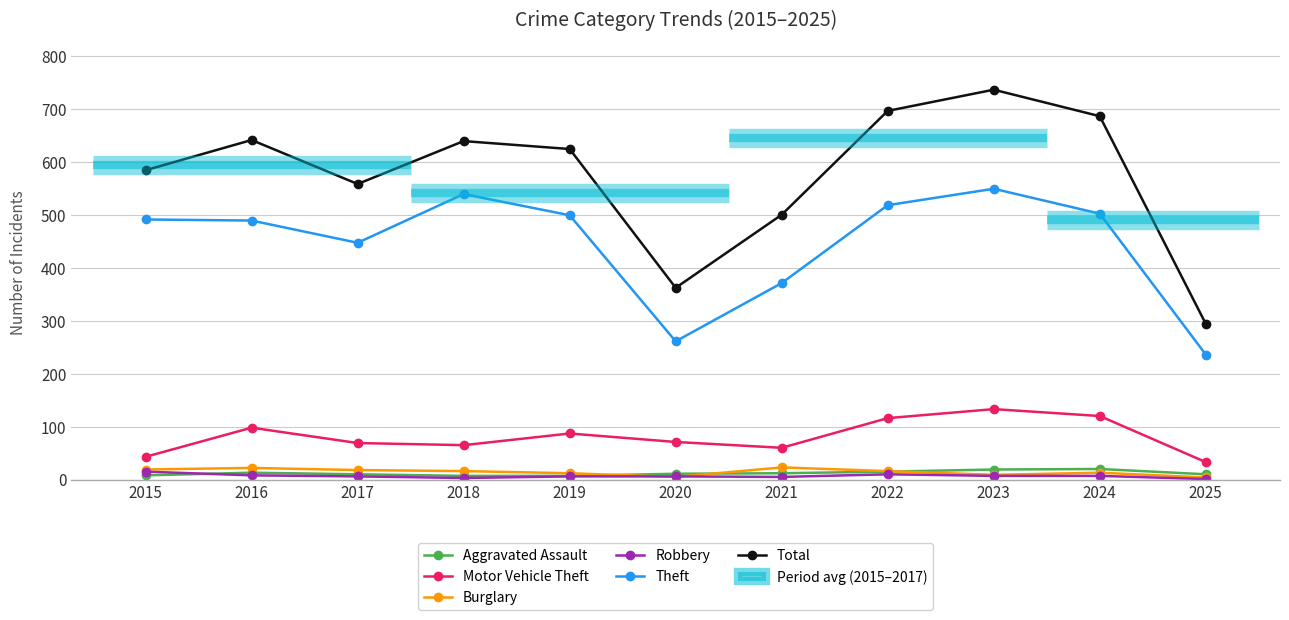

Which category has the highest value across all series?

2023